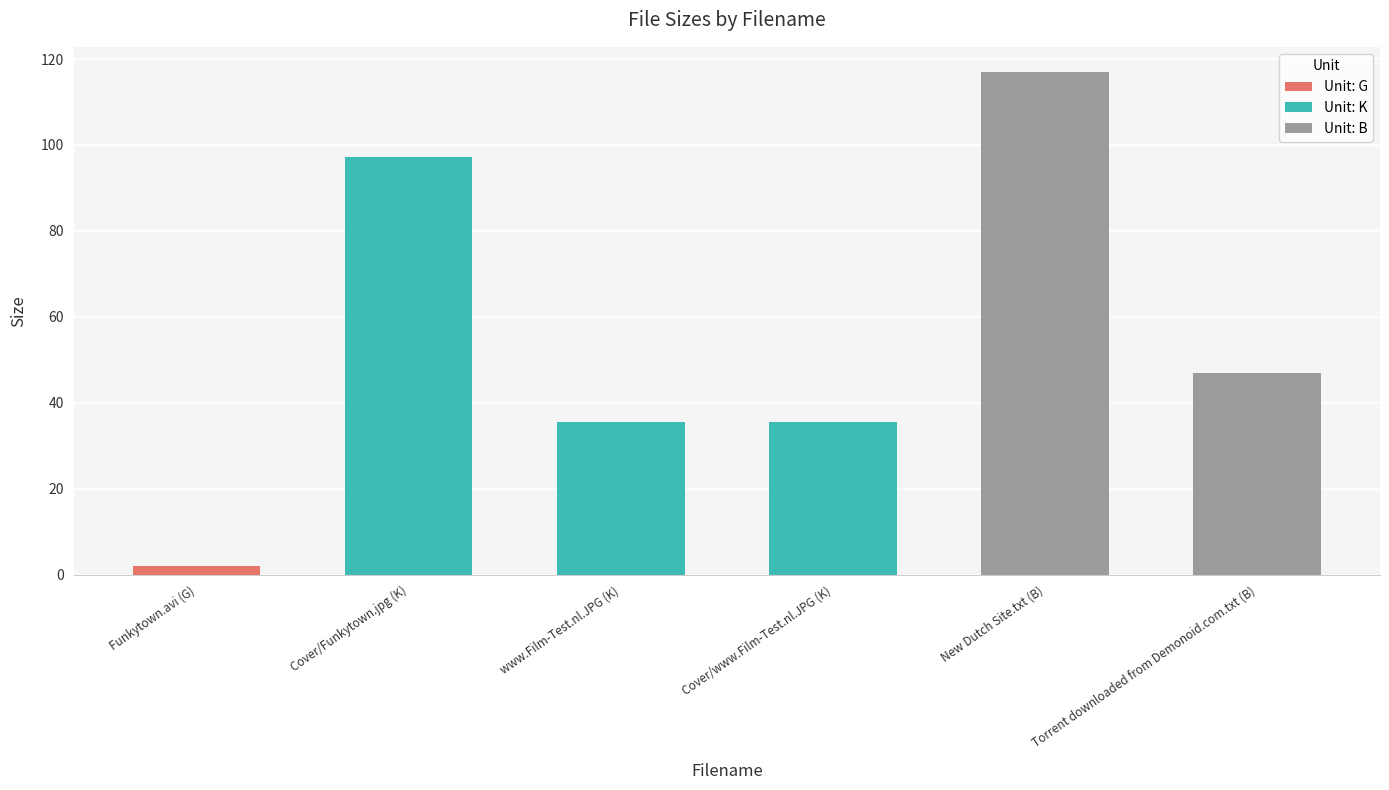

Reading left to right, transcribe all the data shown in this chart.

2.0	97.3	35.4	35.4	117.0	47.0